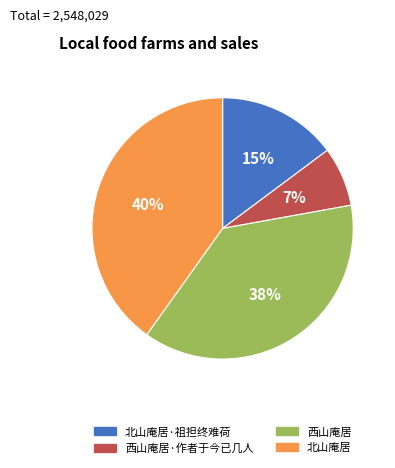

Which slice is the largest?

北山庵居